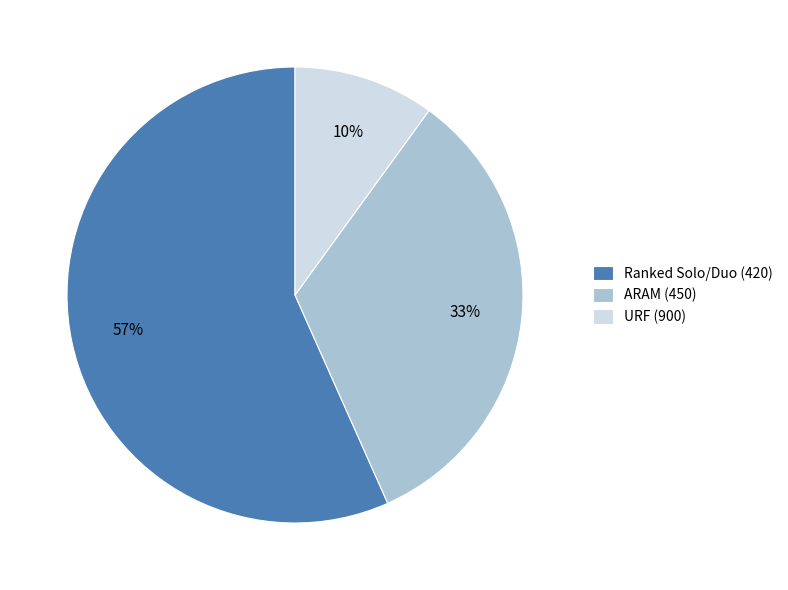

Which has a higher value, Ranked Solo/Duo (420) or URF (900)?

Ranked Solo/Duo (420)